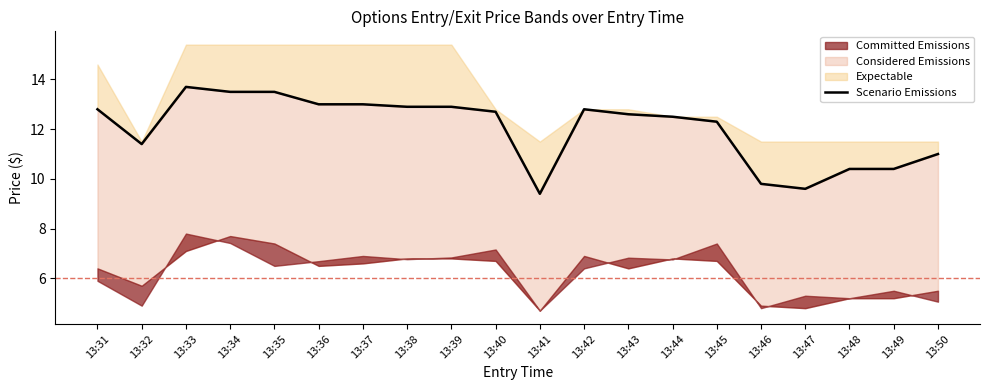

Where is the first local minimum?

13:32